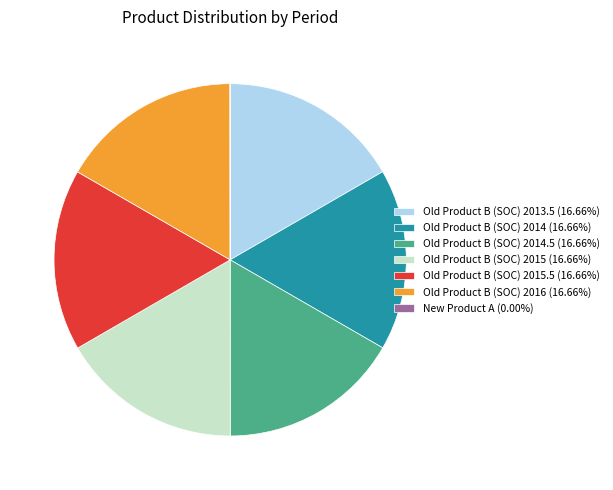

Does any single category account for the majority?

No